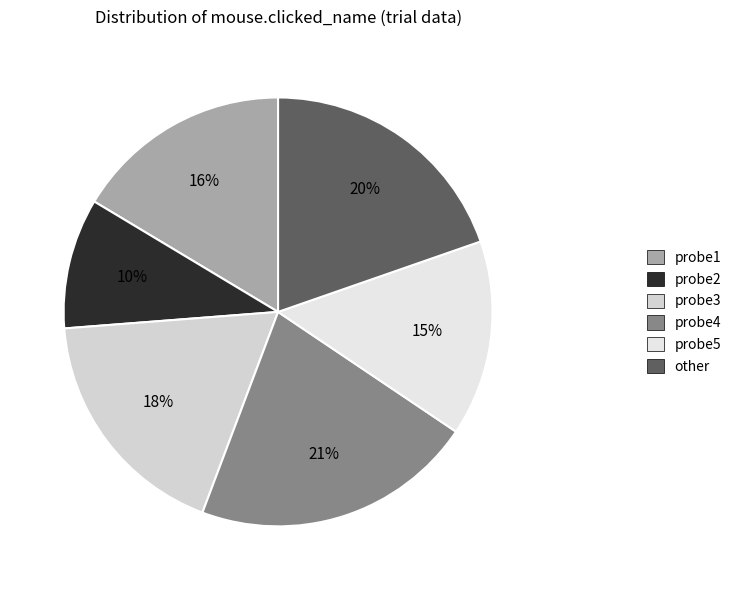

To the nearest percent, what is the difference between the largest and smallest slice percentages?

11%